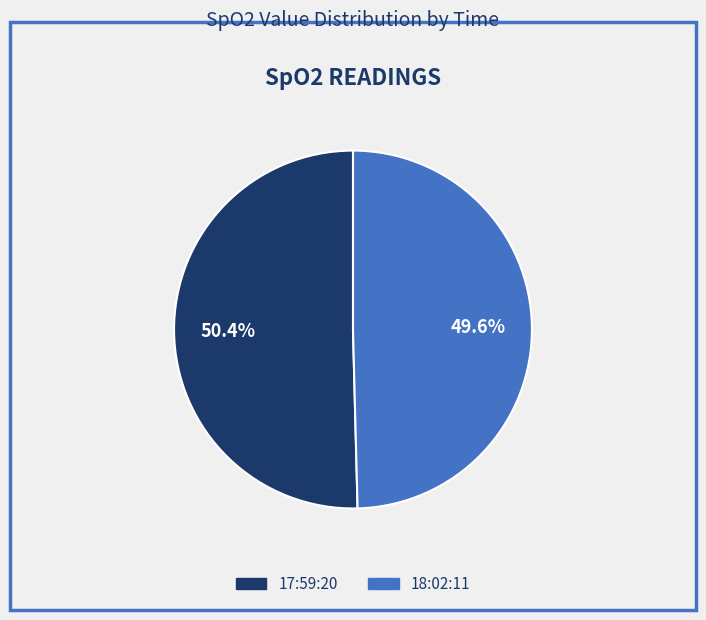

Rank the categories by value from highest to lowest.

17:59:20, 18:02:11